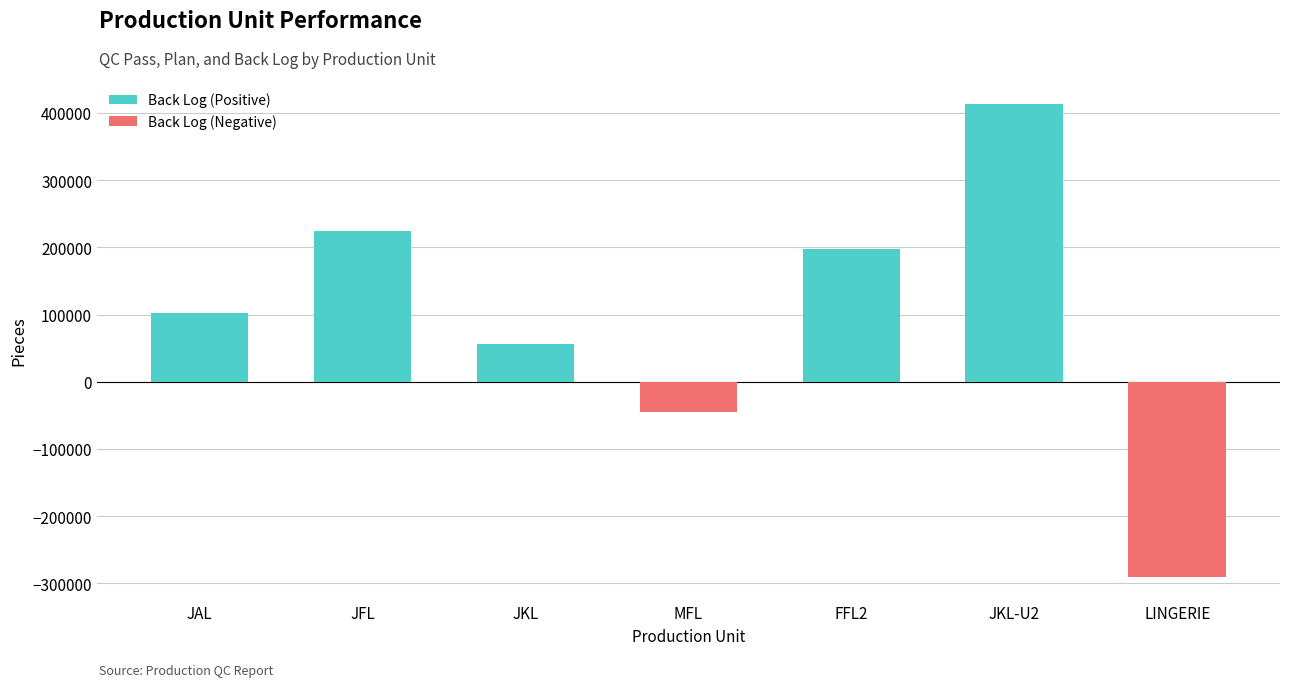

Where is the data nearest to the value 61666?

JKL